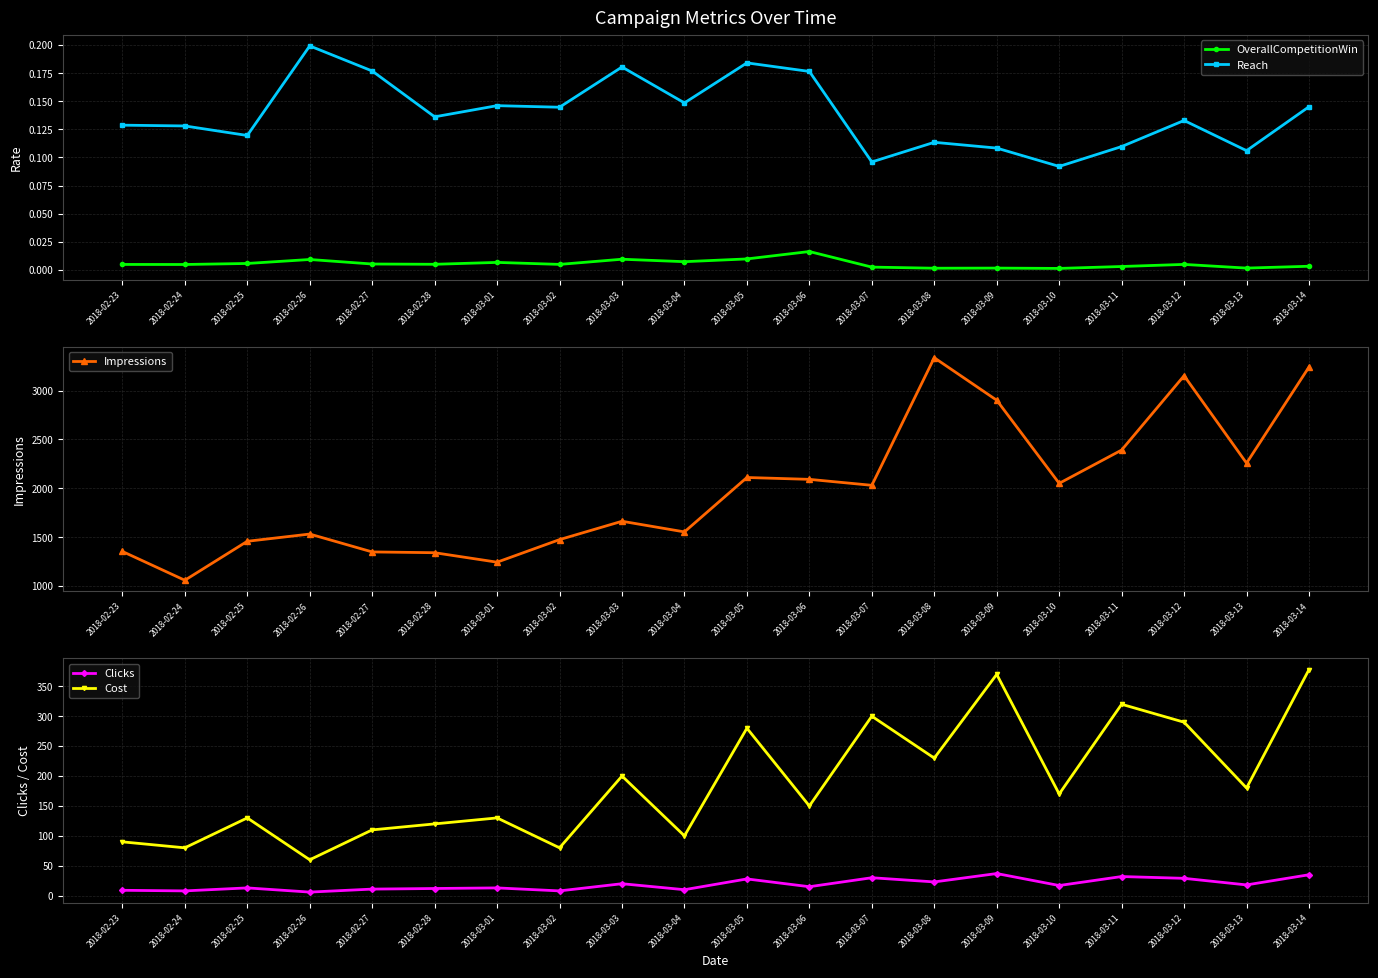

True or false: Cost has more than 2 interior local peaks.

True